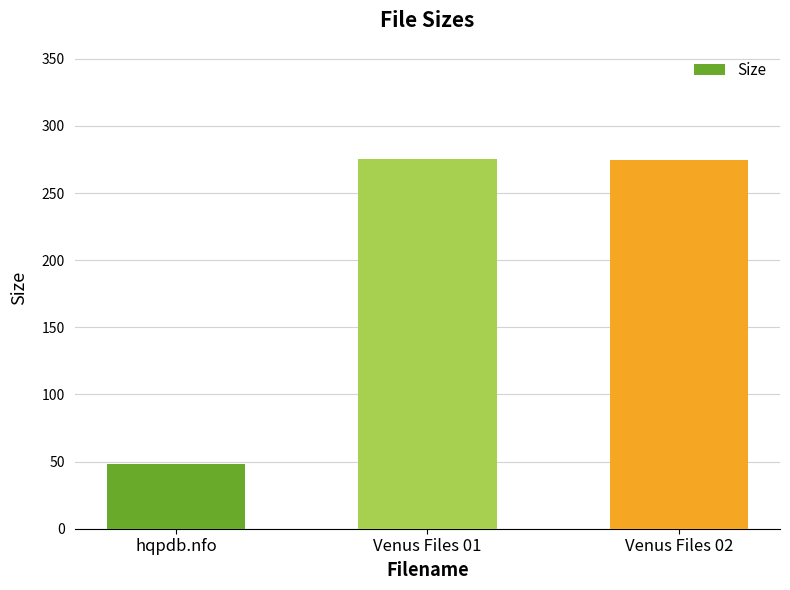

What is the change in value from hqpdb.nfo to Venus Files 02?

+226.3